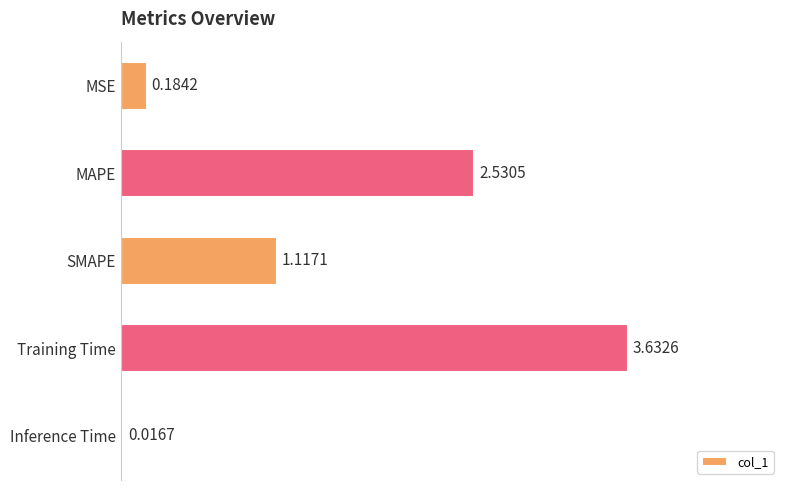

Does the chart contain any negative values?

No